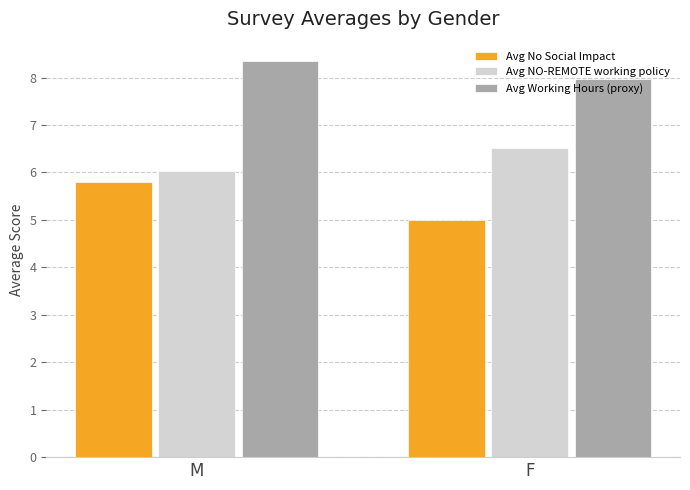

What is the value of the Avg NO-REMOTE working policy bar at the 2nd from the left?

6.5